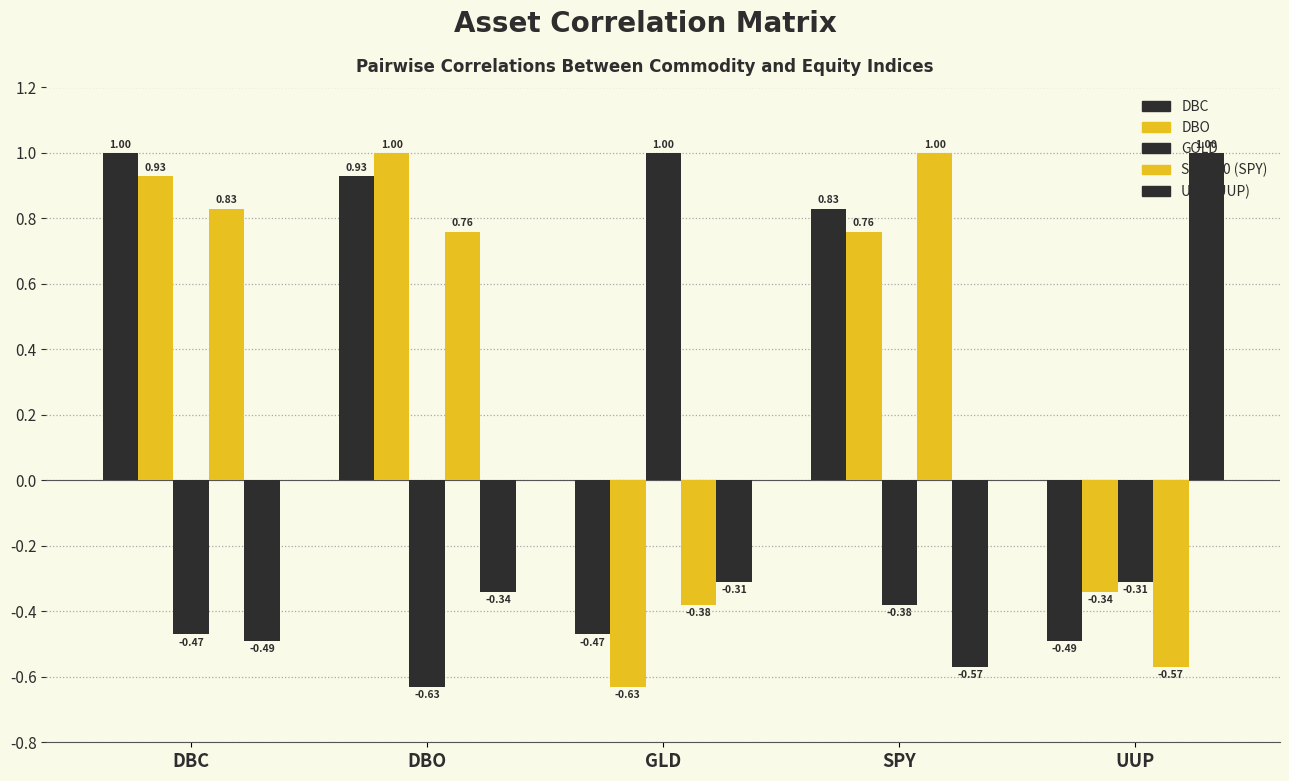

What is the label of the 1st bar from the right?

UUP